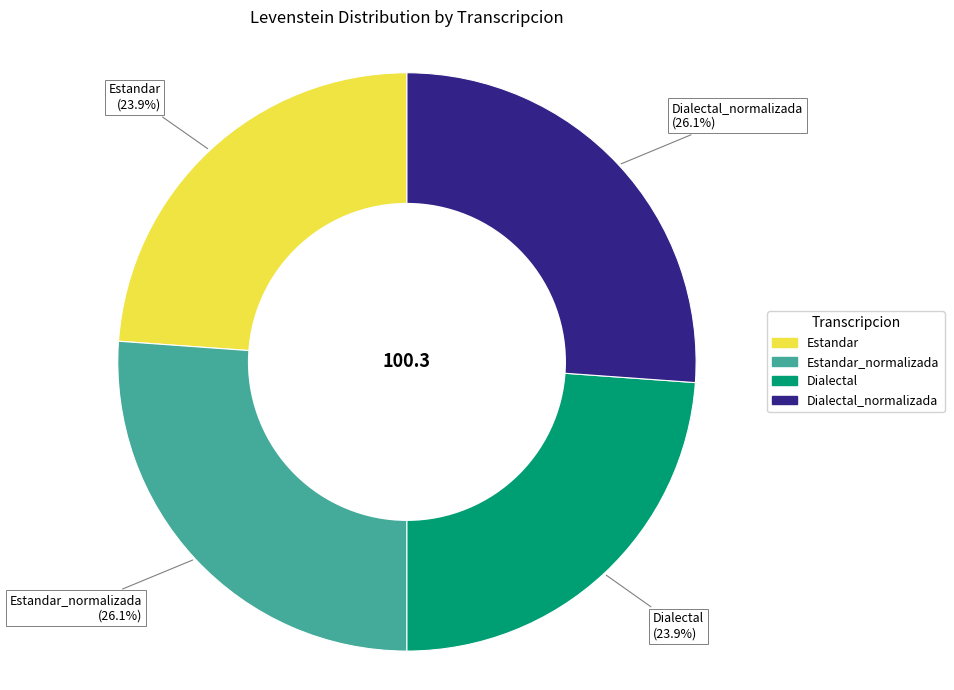

Is there any slice that represents more than half of the pie?

No